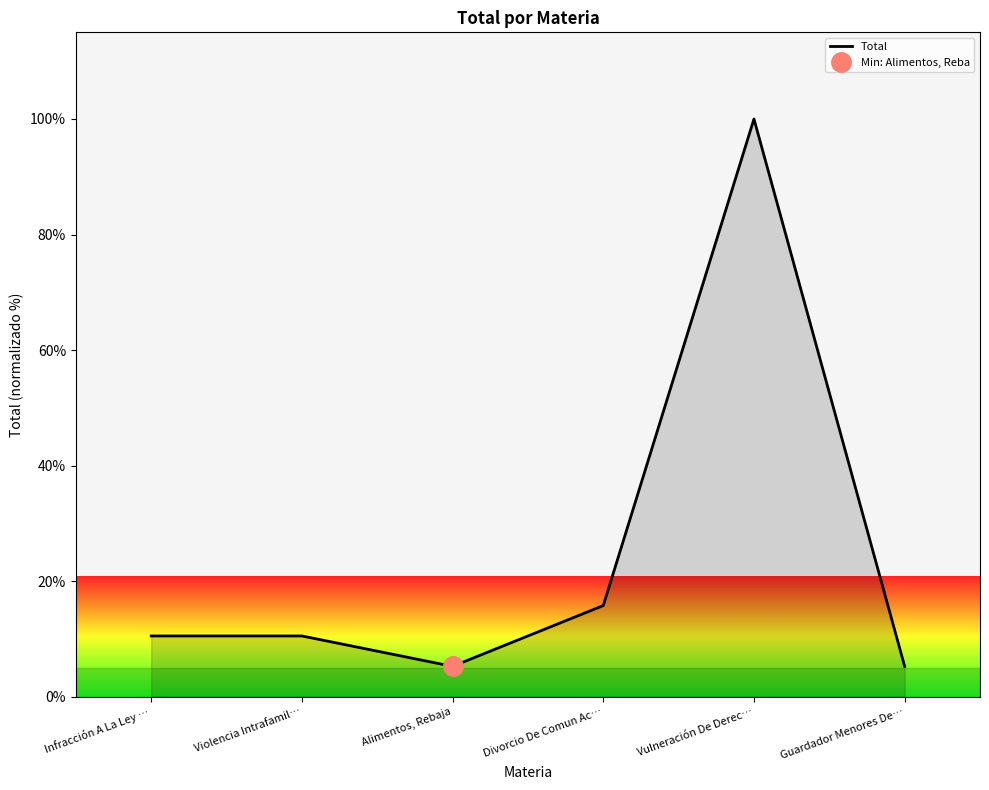

Approximately how many times larger is the value at Divorcio De Comun Ac… compared to Guardador Menores De…?

3.0